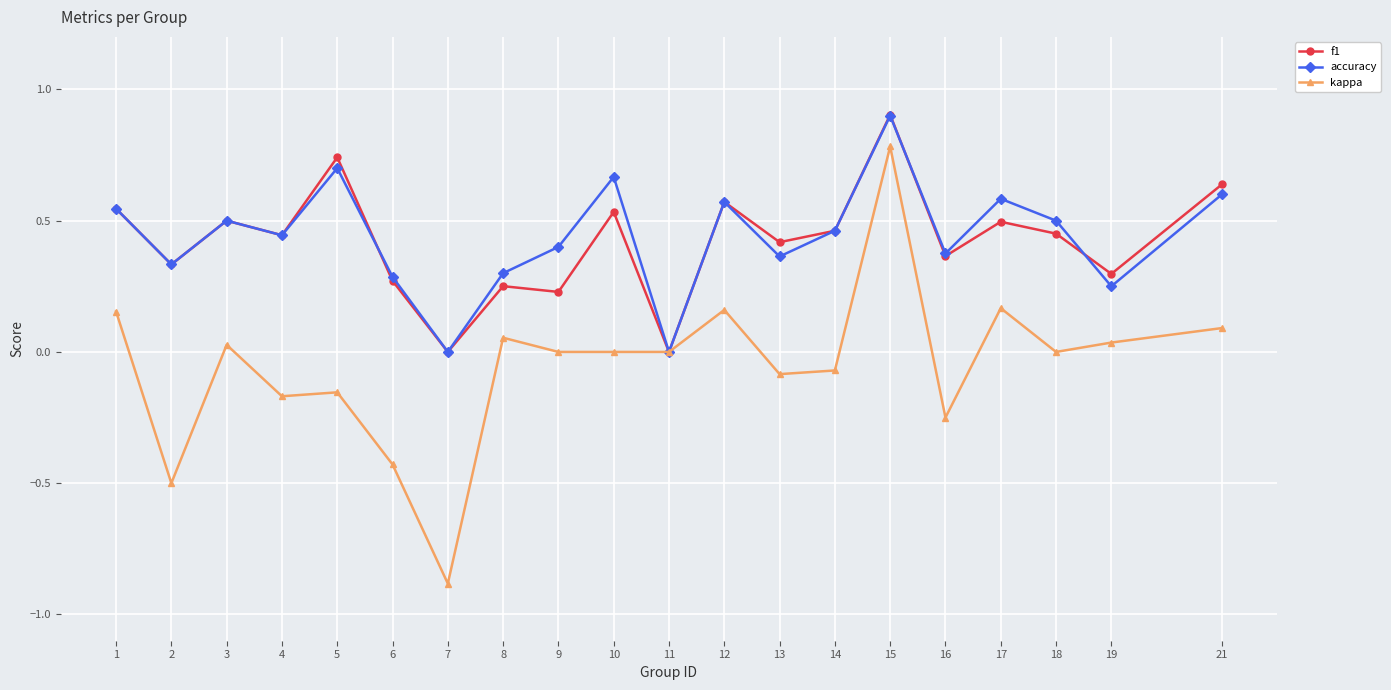

Is the value of accuracy at 13 greater than the value of kappa at 2?

Yes